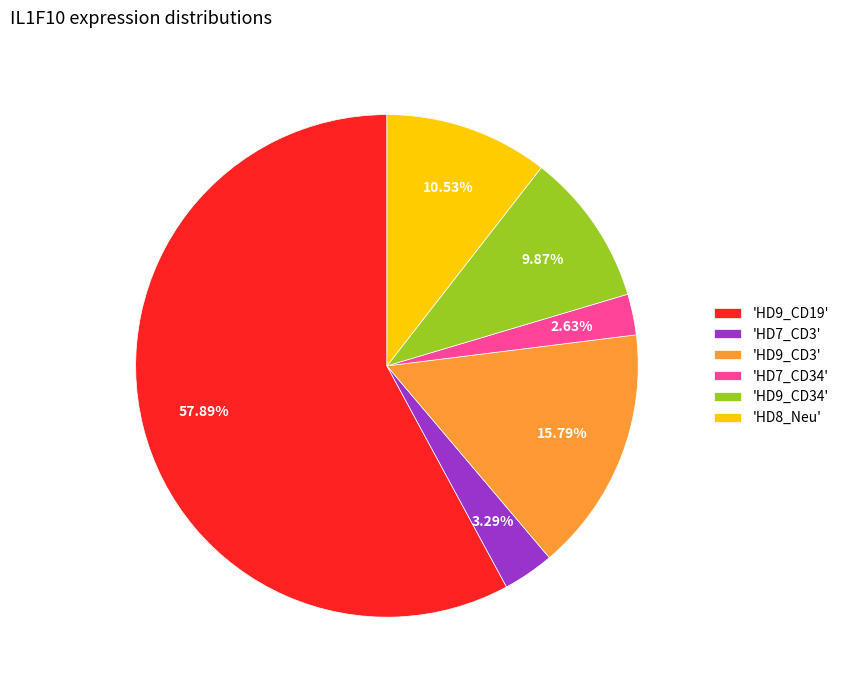

Does 'HD7_CD34' account for over 50% of the chart?

No